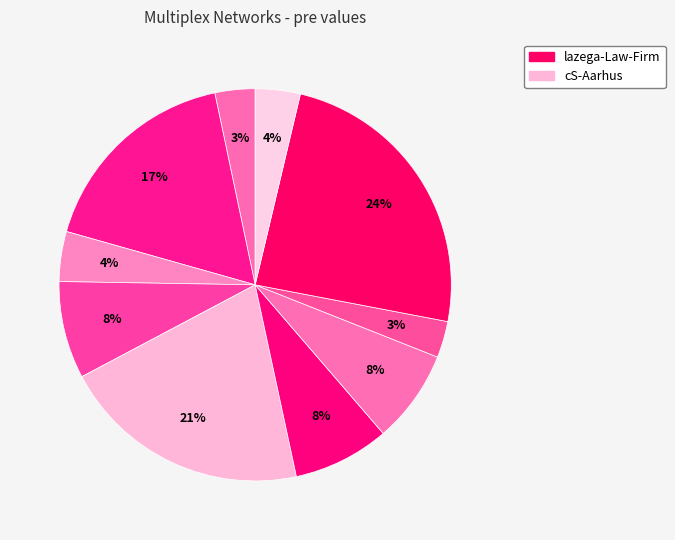

Count the number of slices in the pie.

10